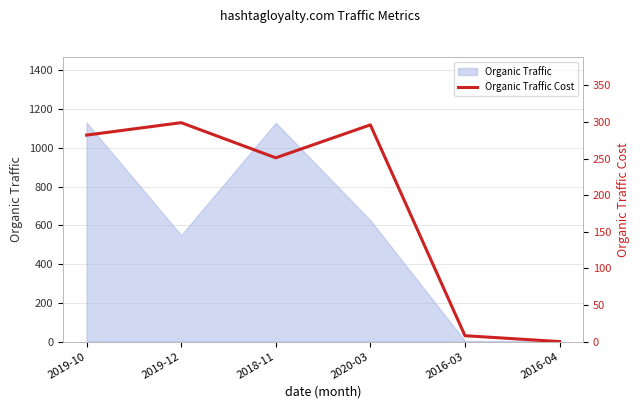

The value at 2019-10 is 421. True or false?

False